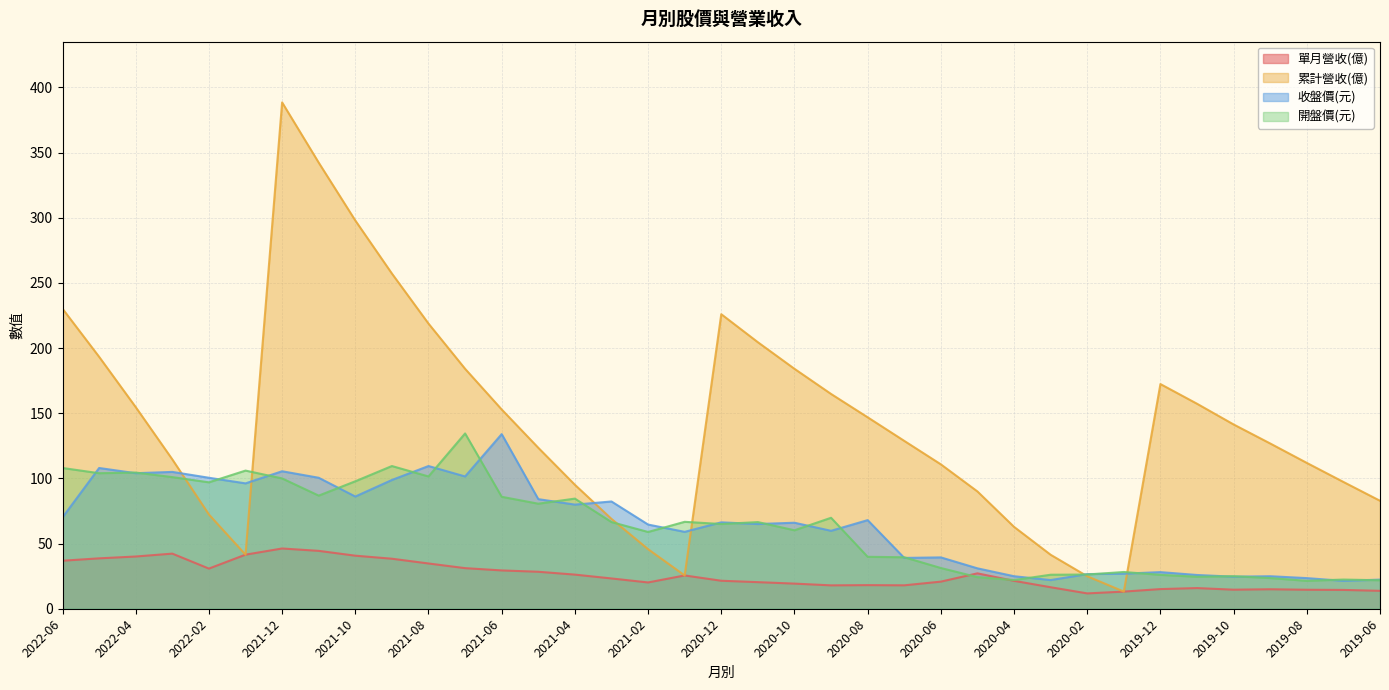

True or false: 單月營收(億) and 累計營收(億) intersect in this chart.

False